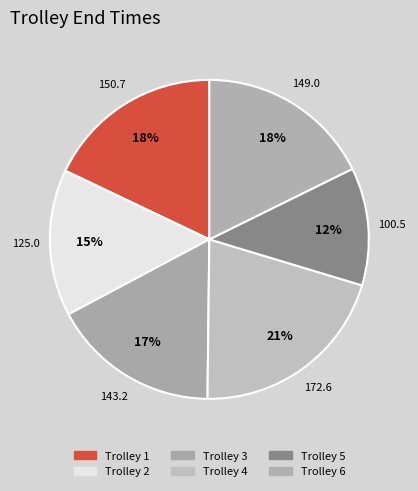

How many slices are in this pie chart?

6